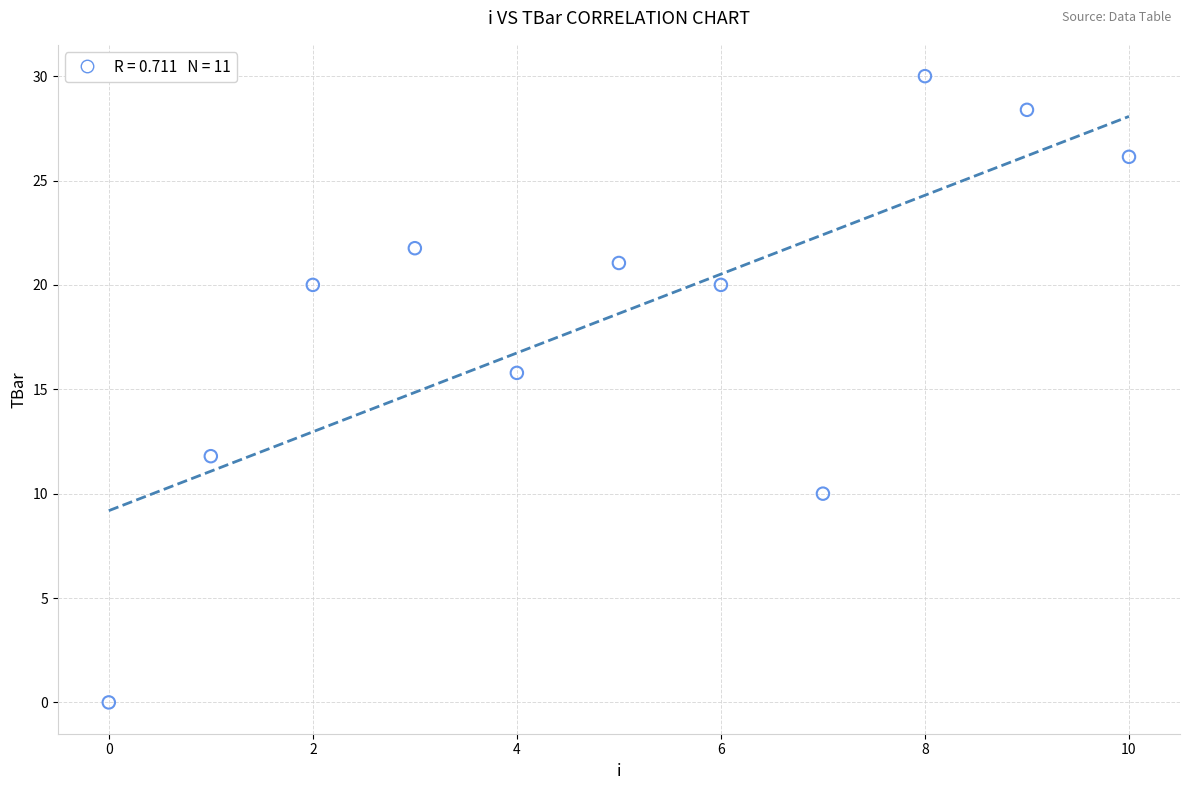

What Y value in the scatter plot is closest to 15?

15.8